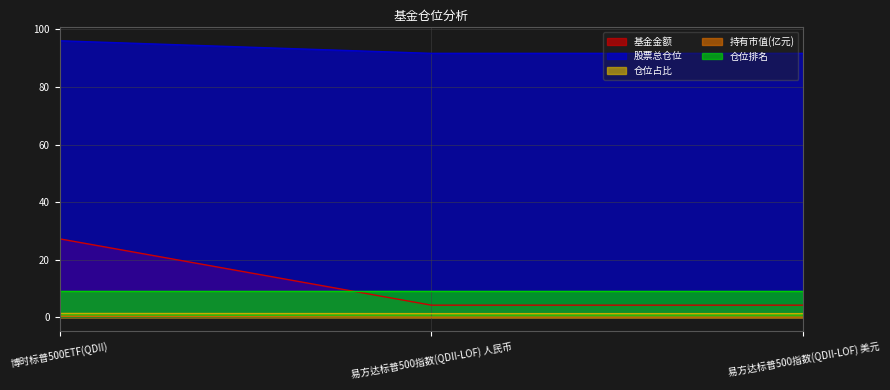

At which category is the sum across all series the highest?

博时标普500ETF(QDII)